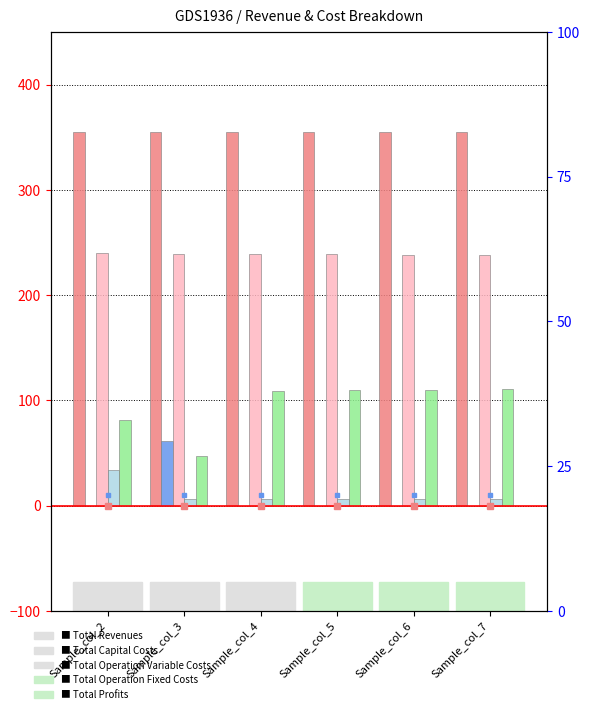

At which label is Total Operation Fixed Costs closest to 20?

Sample_col_3